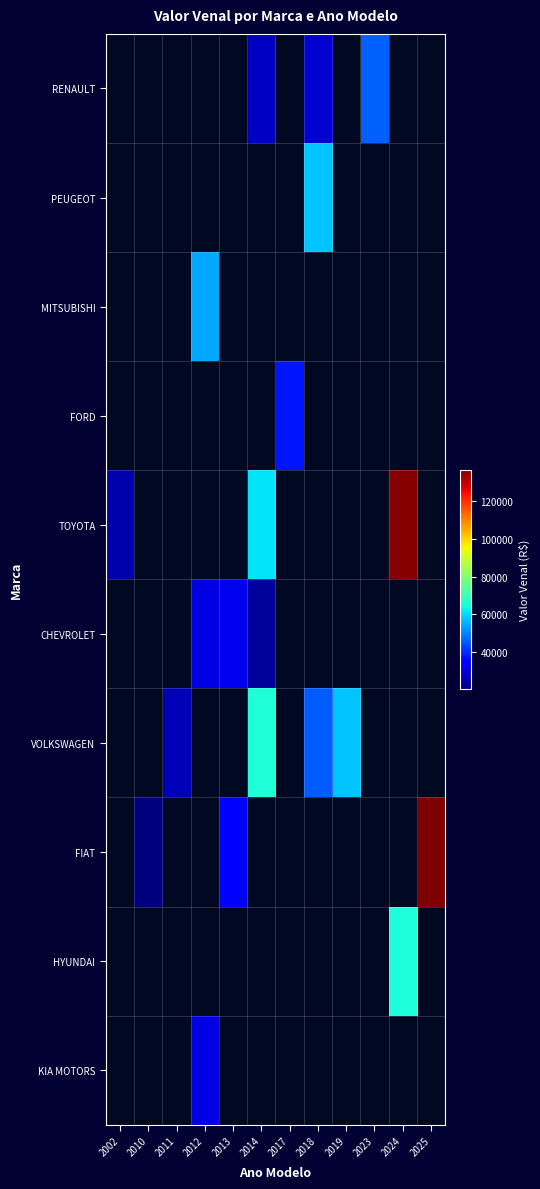

What is the greatest value displayed?

136671.0